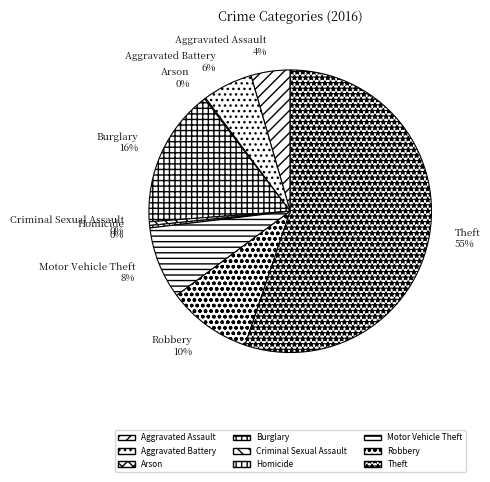

To the nearest percent, what is the combined percentage of Homicide and Burglary?

16%